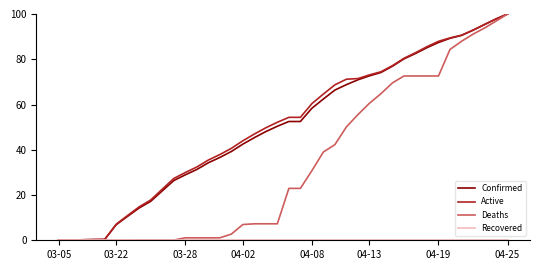

What is the maximum value shown in the chart?

100.0